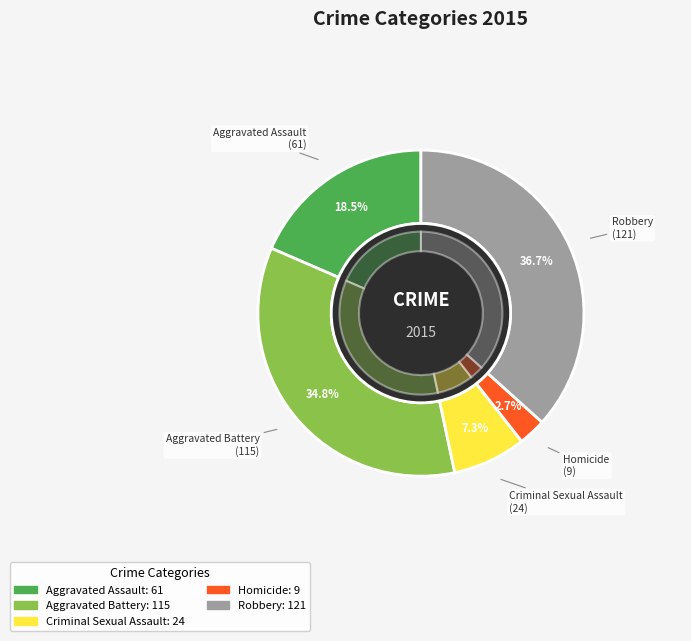

What is the largest slice in the pie chart?

Robbery